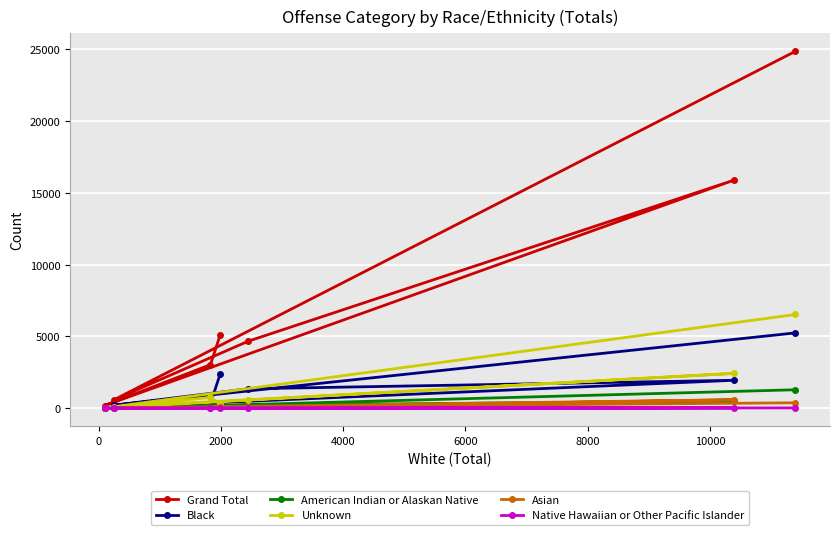

What is the maximum value for American Indian or Alaskan Native?

1288